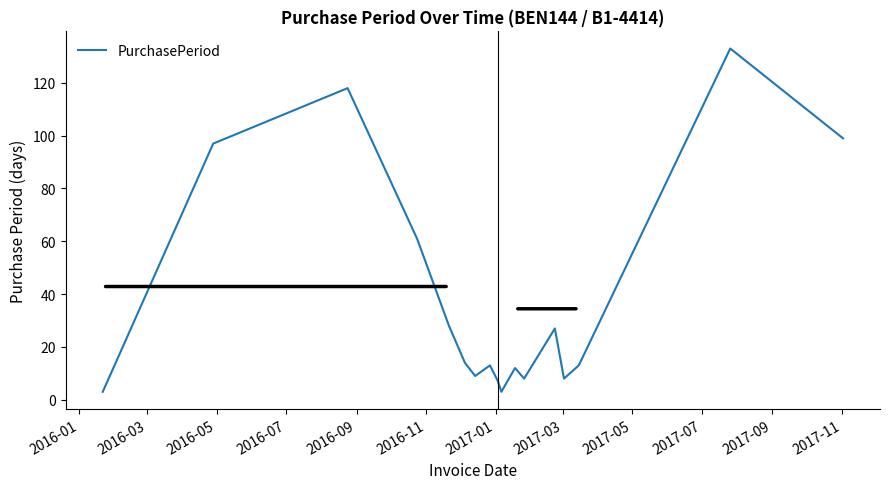

What is the maximum value shown in the chart?

133